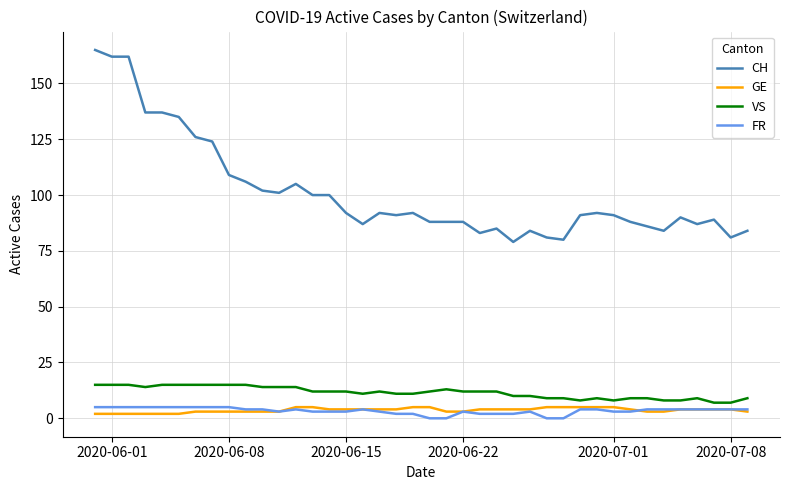

True or false: VS and FR intersect in this chart.

False